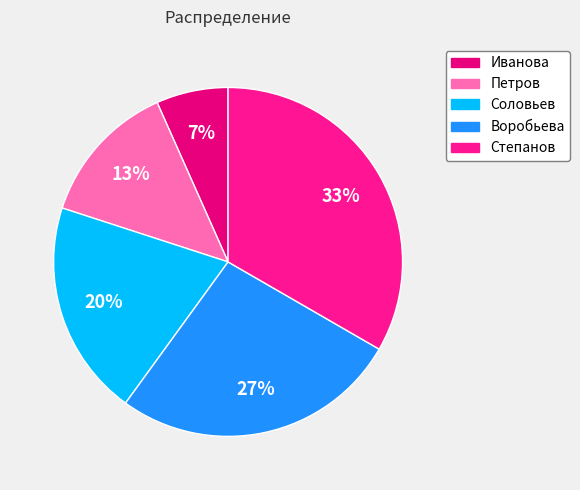

Do Петров and Иванова together represent more than half of the pie?

No